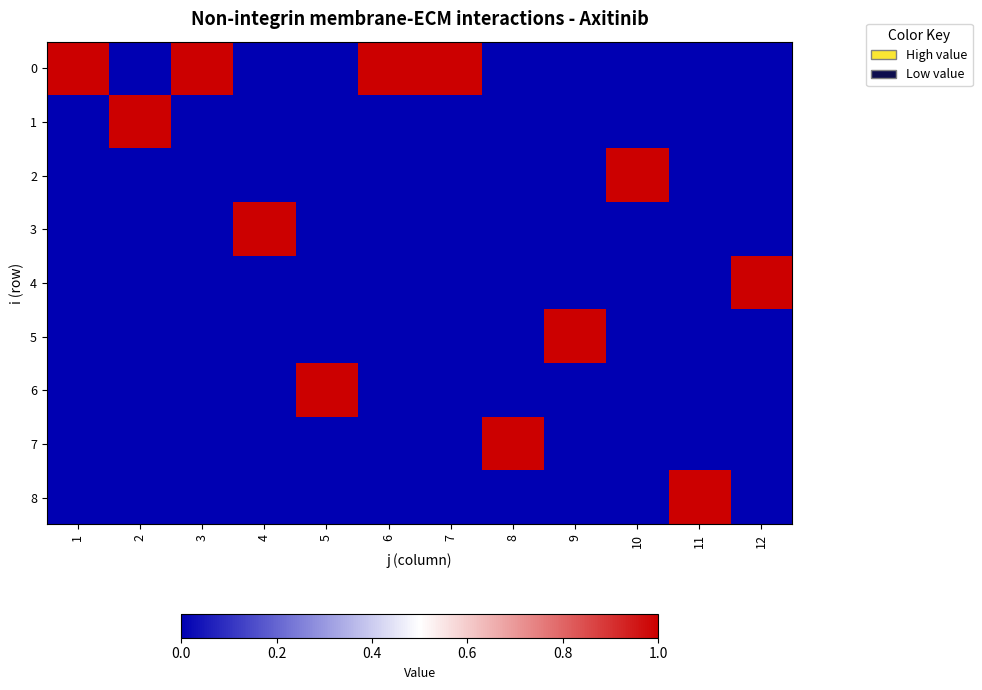

At which category is the sum across all series the highest?

1